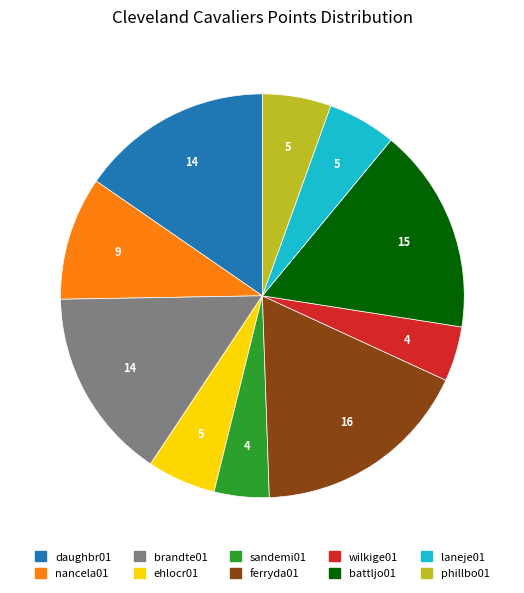

Does nancela01 represent more than half of the total?

No